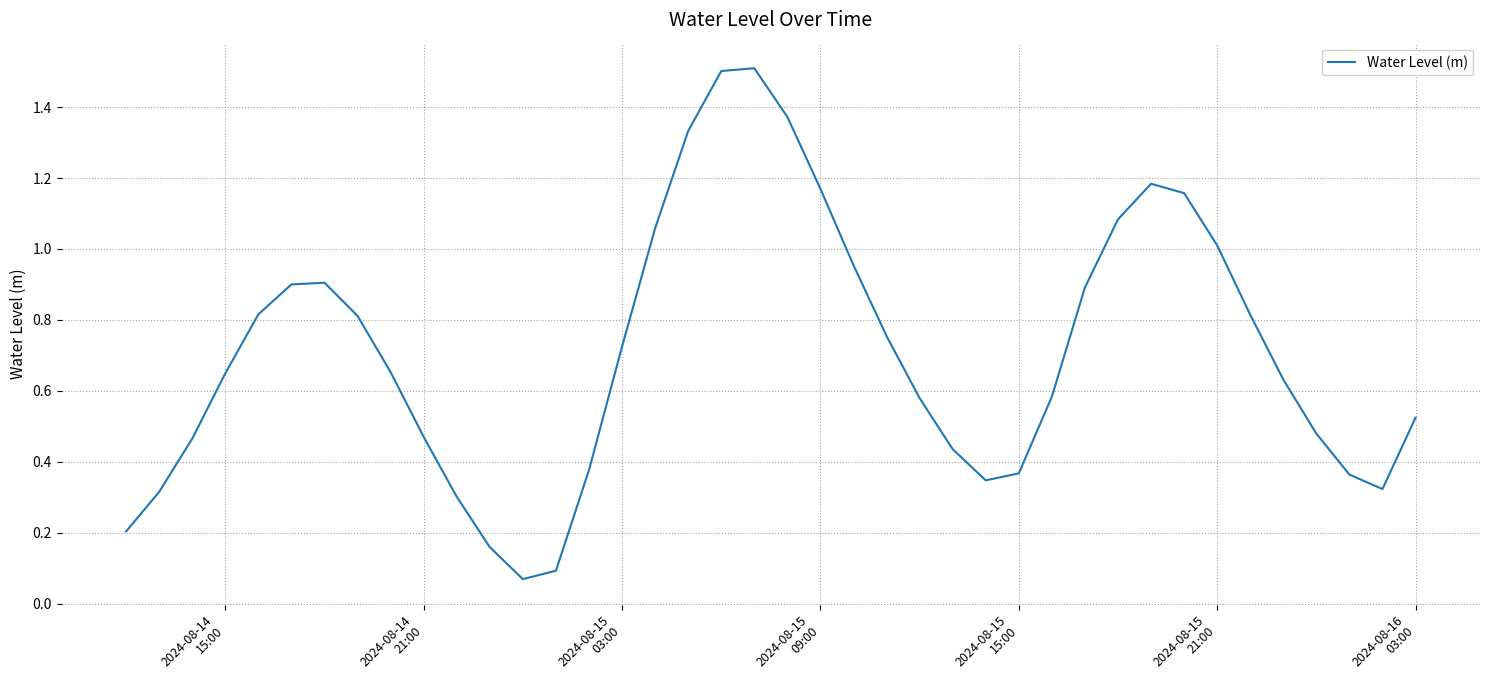

What is the maximum value shown in the chart?

1.5